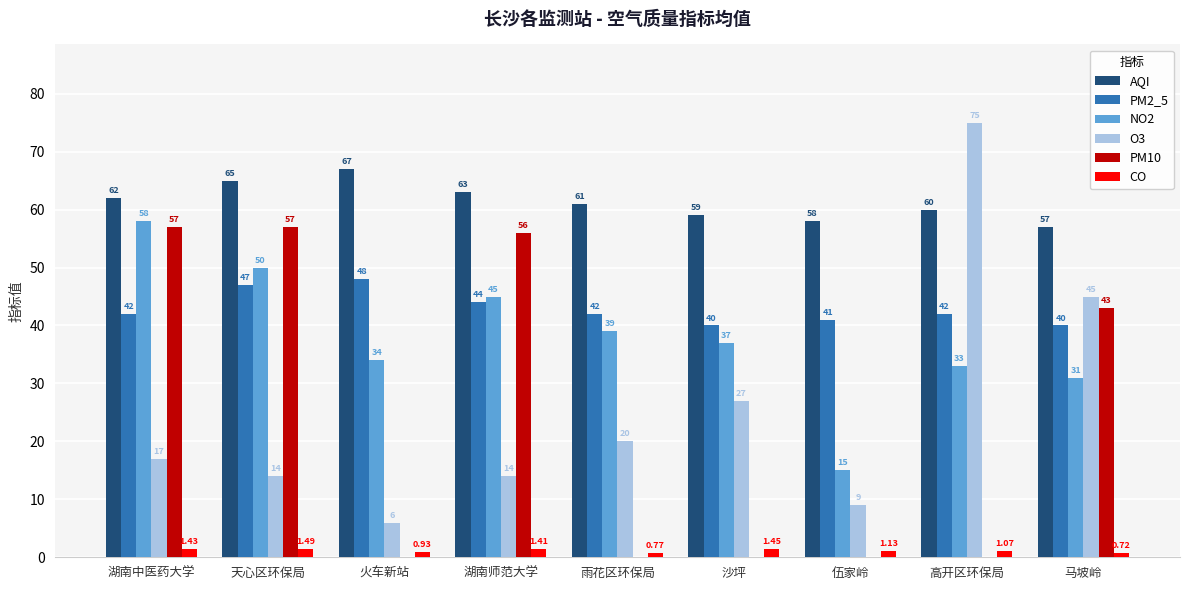

At which label is NO2 closest to 36?

沙坪